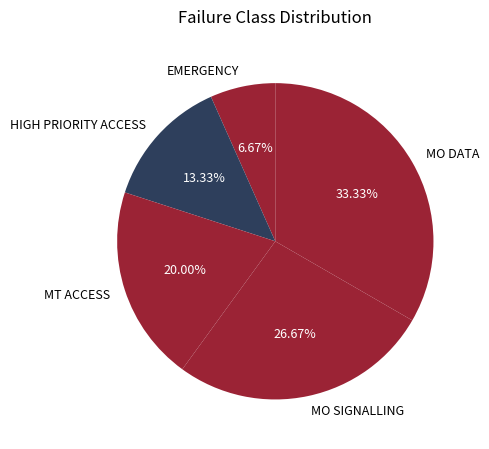

Is the sum of MO DATA and MT ACCESS greater than half?

Yes